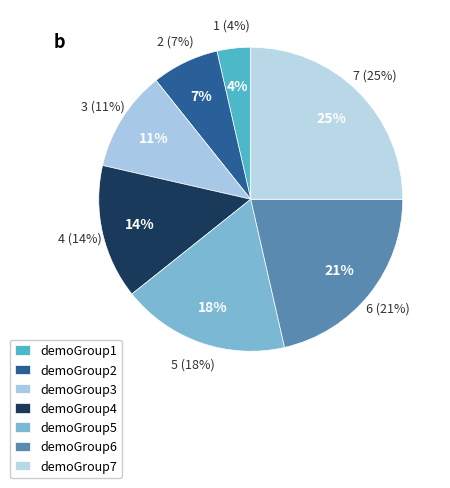

How many slices are in this pie chart?

7